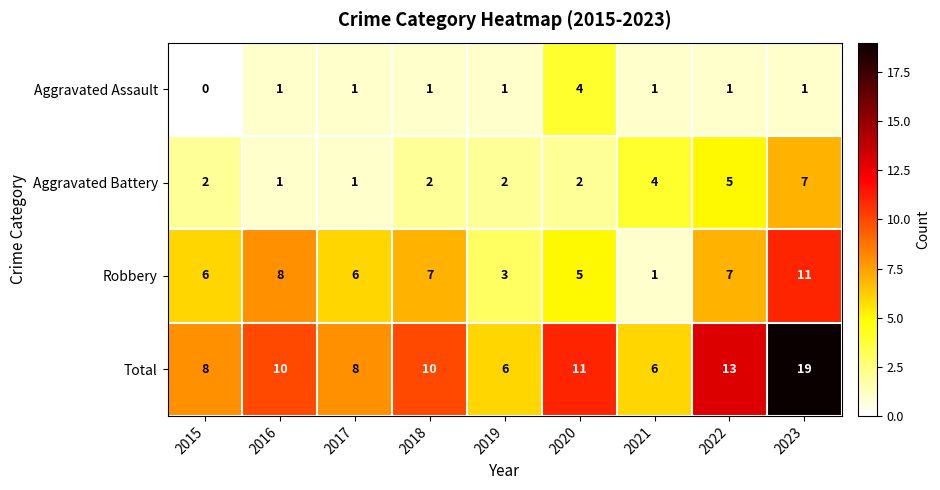

Rank the series by their average value, from lowest to highest.

Aggravated Assault, Aggravated Battery, Robbery, Total